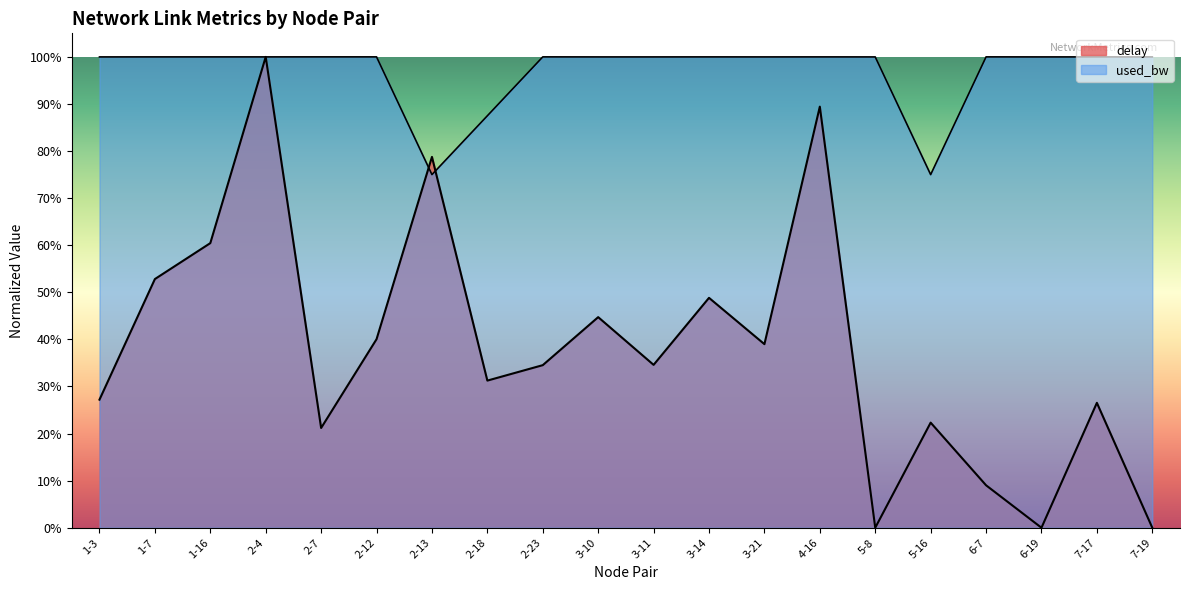

Is it true that used_bw equals 1.8 at 6-7?

False